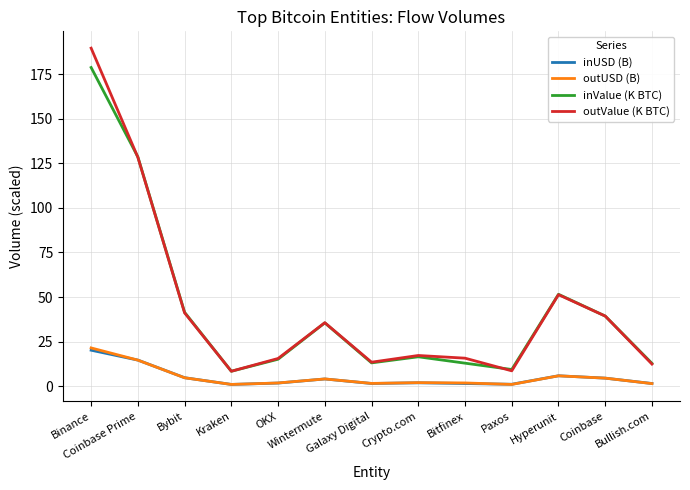

What is the maximum value shown in the chart?

189.7